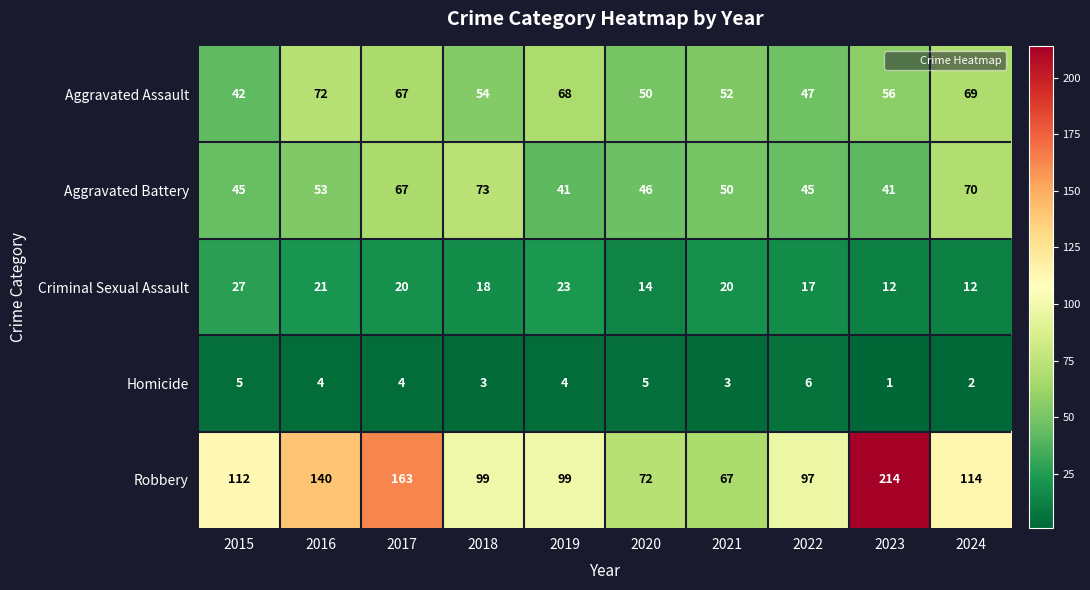

What is the sum of the Criminal Sexual Assault values at 2019 and 2021?

43